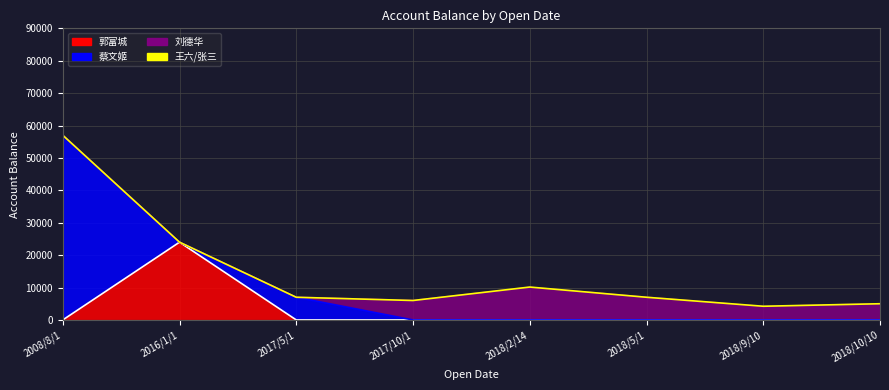

Reading left to right, transcribe all the data shown in this chart.

郭富城: 2008/8/1=0	2016/1/1=24000	2017/5/1=0	2017/10/1=0	2018/2/14=0	2018/5/1=0	2018/9/10=0	2018/10/10=0
蔡文姬: 2008/8/1=57000	2016/1/1=0	2017/5/1=7000	2017/10/1=0	2018/2/14=0	2018/5/1=0	2018/9/10=0	2018/10/10=0
刘德华: 2008/8/1=0	2016/1/1=0	2017/5/1=0	2017/10/1=6000	2018/2/14=10050	2018/5/1=7000	2018/9/10=4125	2018/10/10=5000
王六/张三: 2008/8/1=0	2016/1/1=0	2017/5/1=0	2017/10/1=0	2018/2/14=100	2018/5/1=0	2018/9/10=100	2018/10/10=0